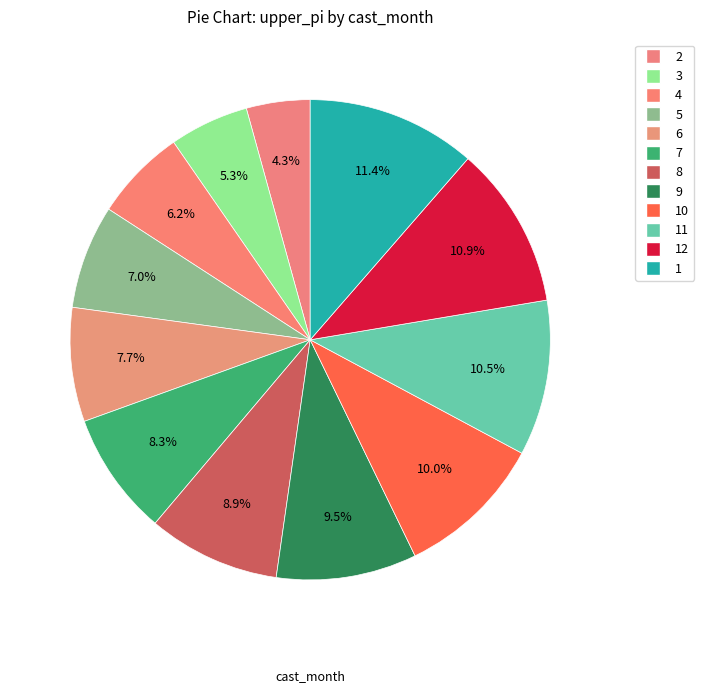

How many segments does this pie chart have?

12